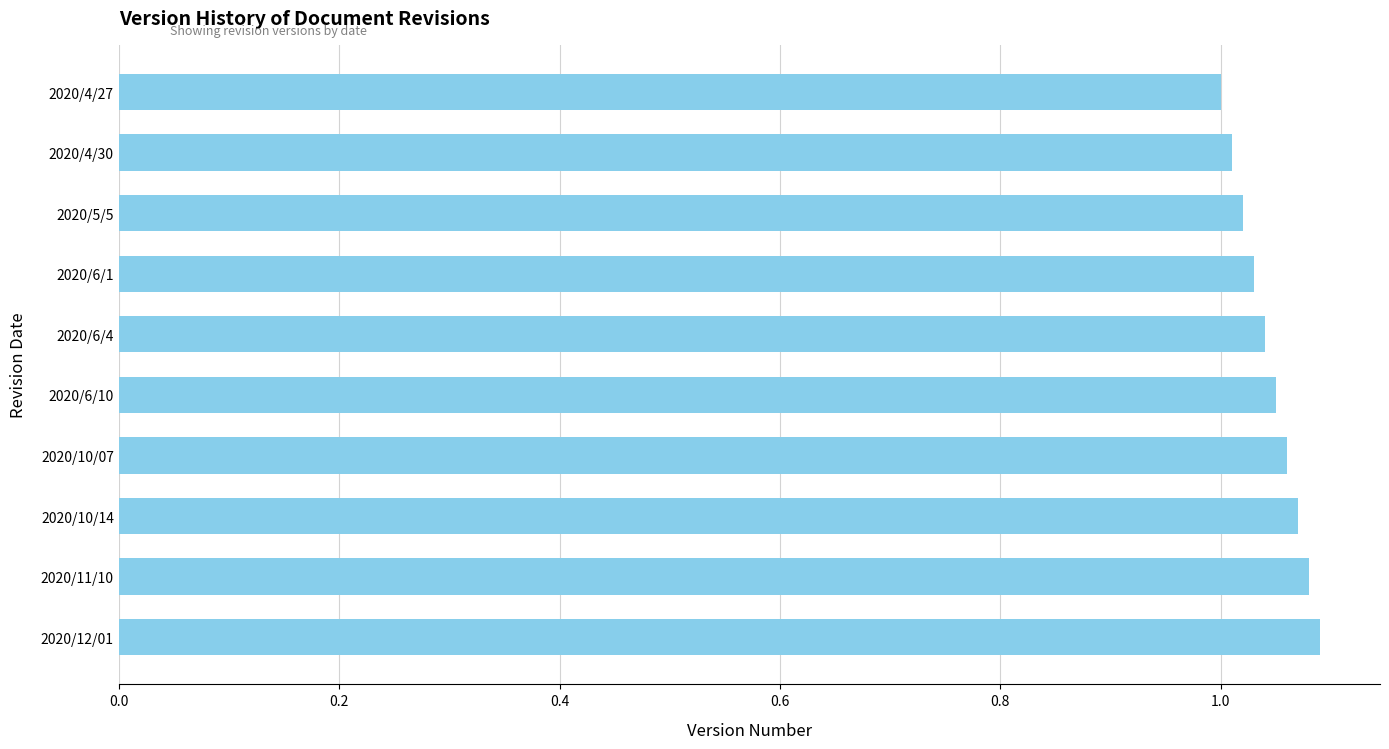

What position from the top is 2020/4/30?

2